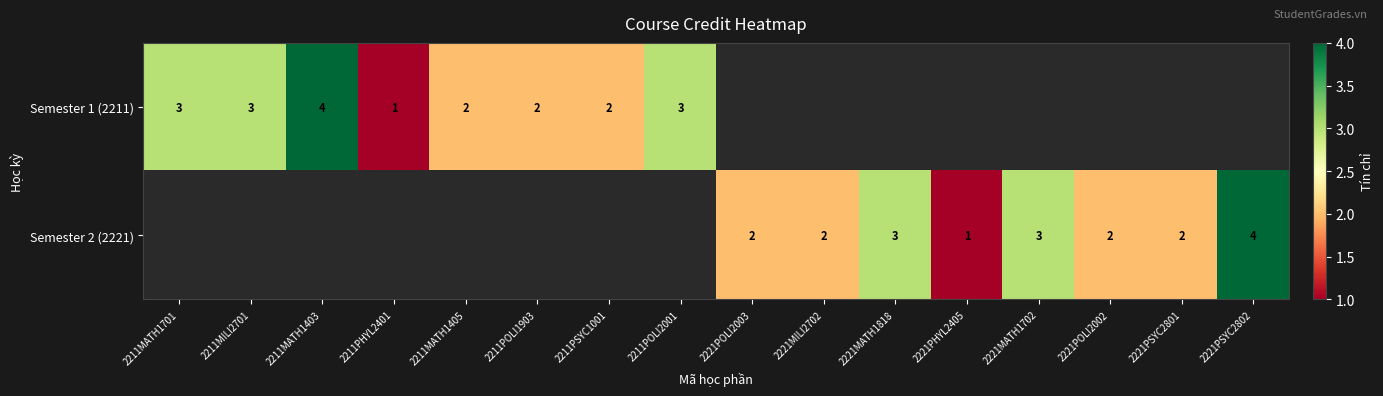

Which category has the lowest value across all series?

2211PHYL2401